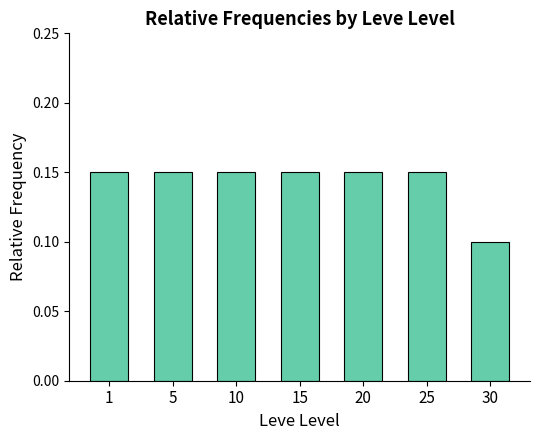

How many bars are there in total?

7